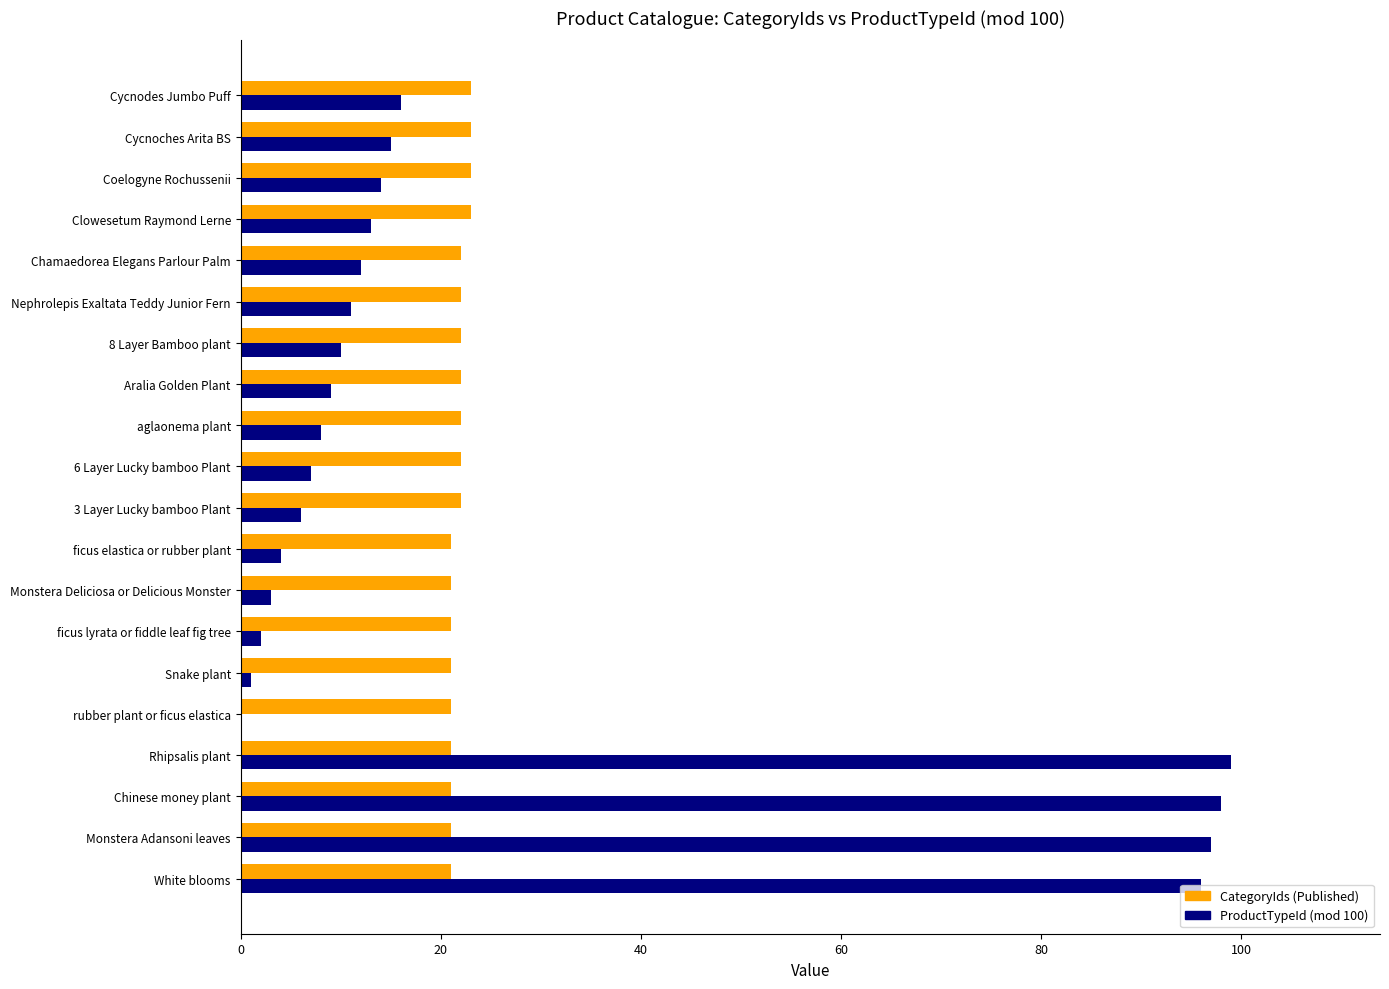

What is the maximum value for CategoryIds (Published)?

23